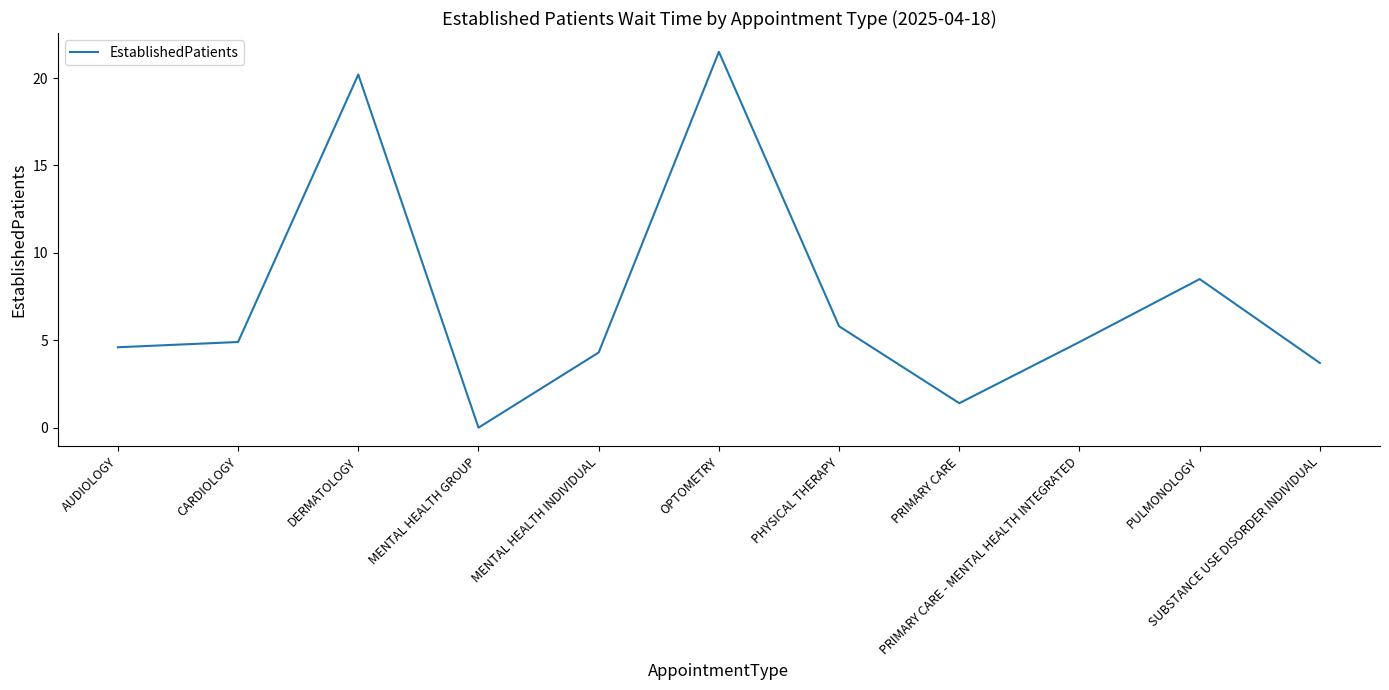

Reading right to left, what are all the values shown in this chart?

3.7	8.5	4.9	1.4	5.8	21.5	4.3	0.0	20.2	4.9	4.6